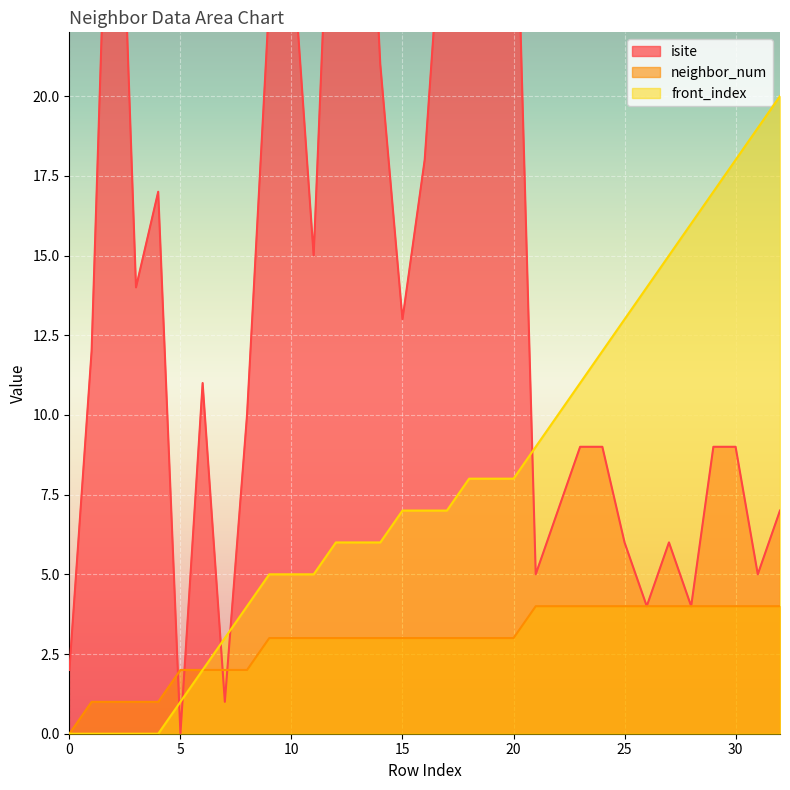

How many values in front_index are above zero?

28